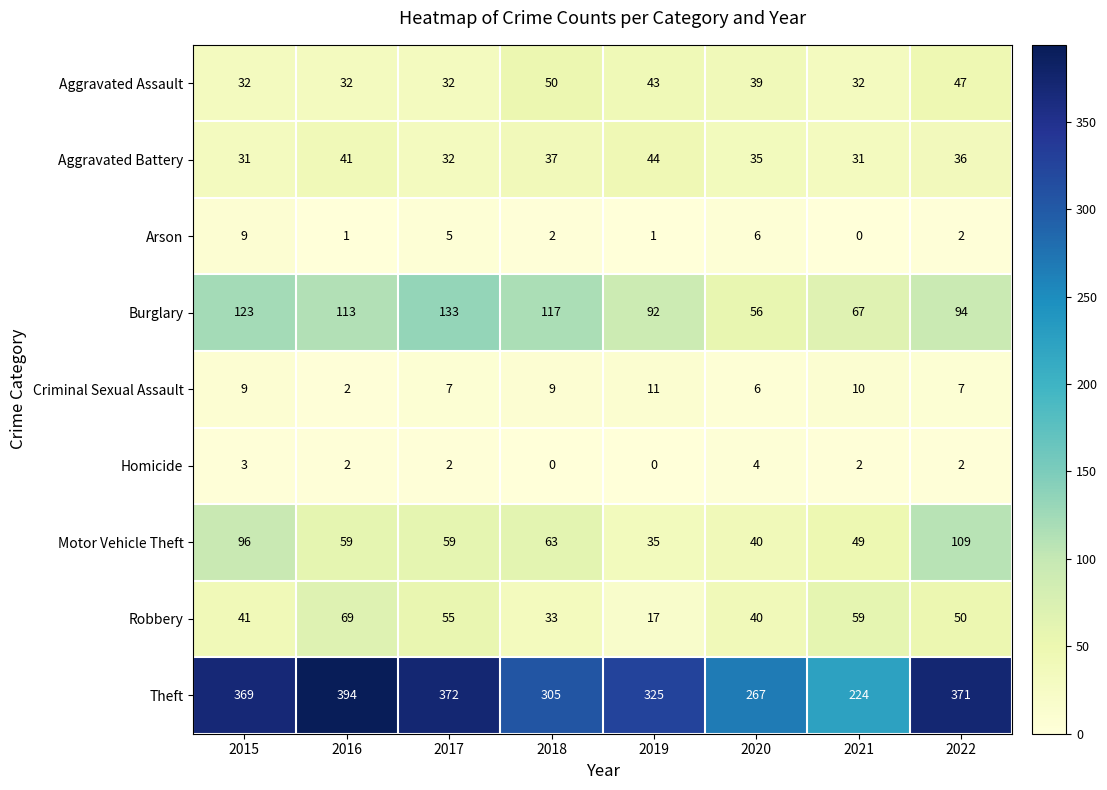

What is the total value across all series at 2020?

493